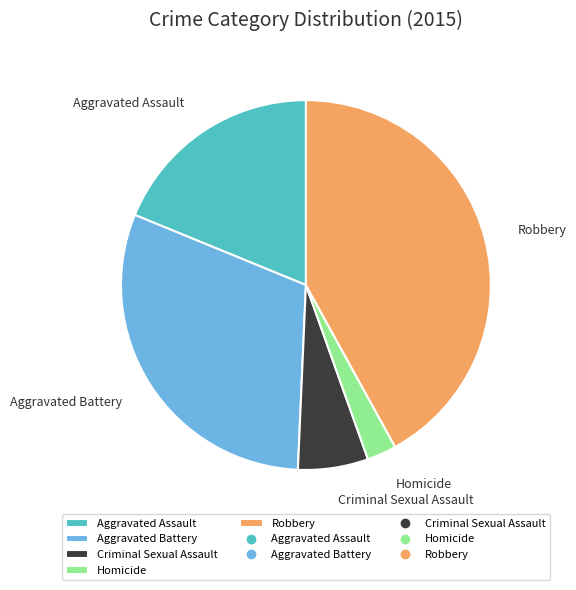

Rank the categories by value from lowest to highest.

Homicide, Criminal Sexual Assault, Aggravated Assault, Aggravated Battery, Robbery